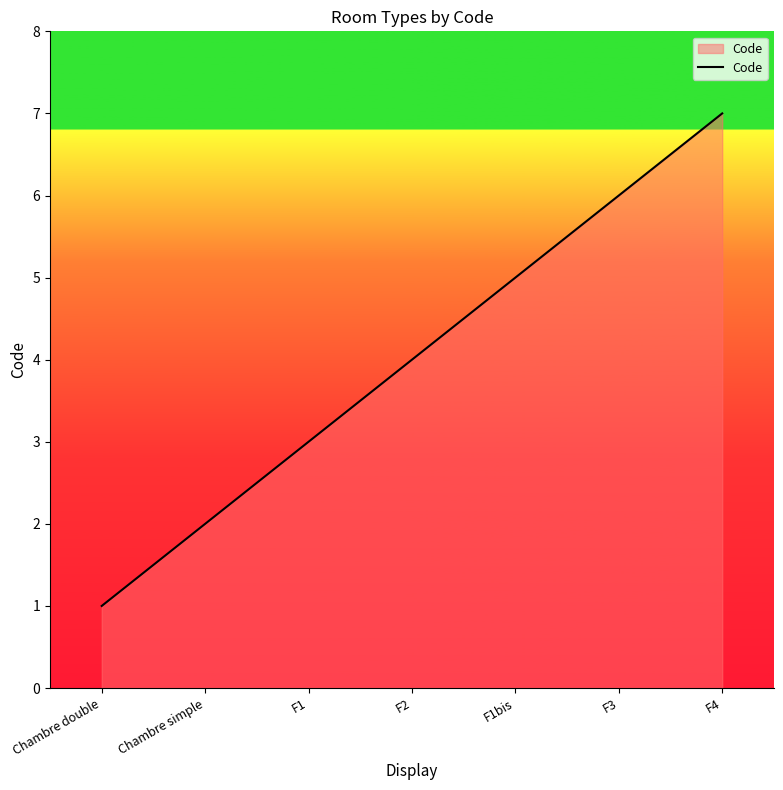

What is the difference between the maximum and minimum values?

6